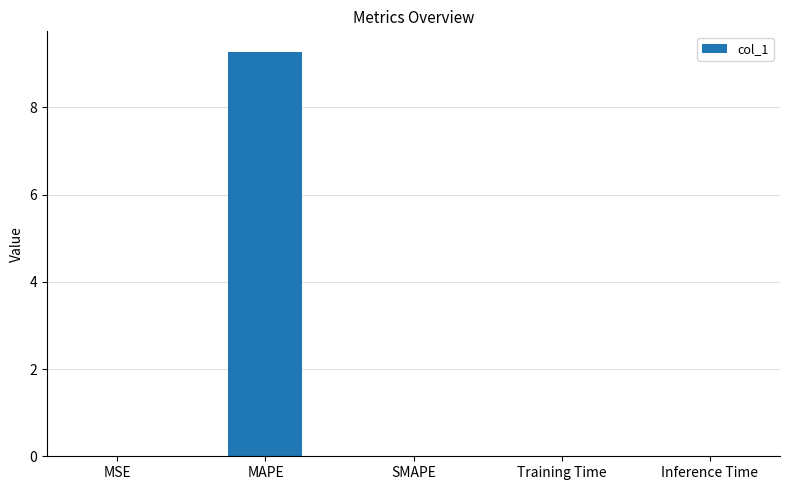

Between MAPE and MSE, which is larger?

MAPE